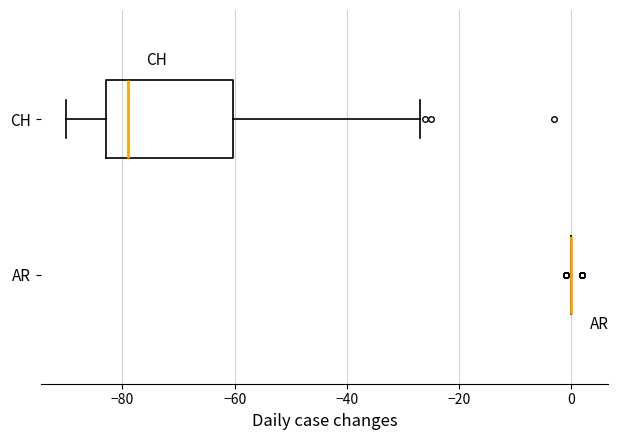

Reading bottom to top, transcribe this box plot: for each box, give where its median line is, the range the box spans, and where its two whiskers end, as read against the x-axis. The values are not printed on the chart, so give them approximately, as read against the axis.

AR: box collapsed to a line at 0, whiskers 0 to 0
CH: median -78, box -82 to -60, whiskers -90 to -26